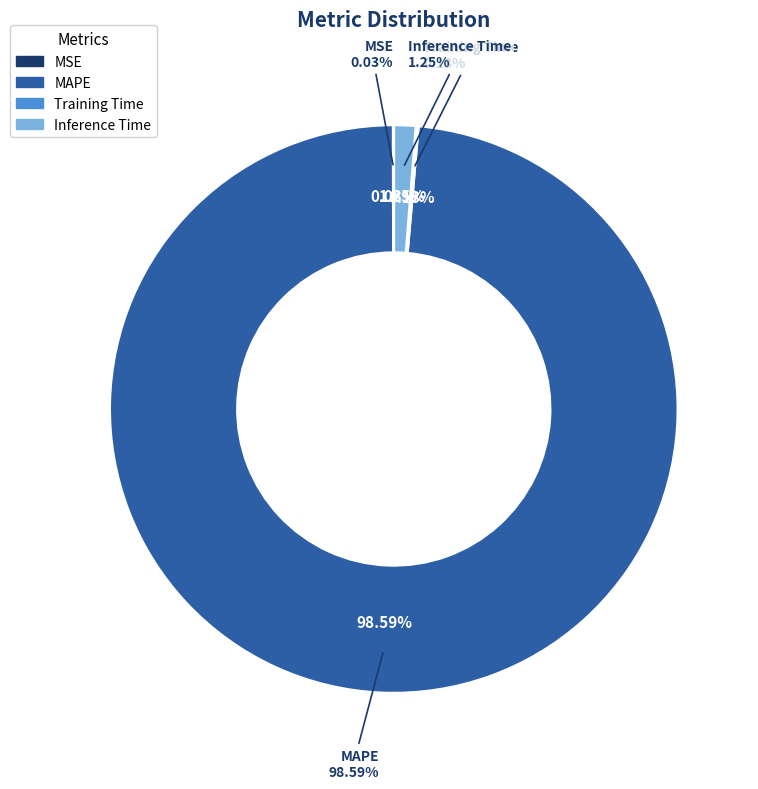

To the nearest percent, what is the difference between the largest and smallest slice percentages?

99%